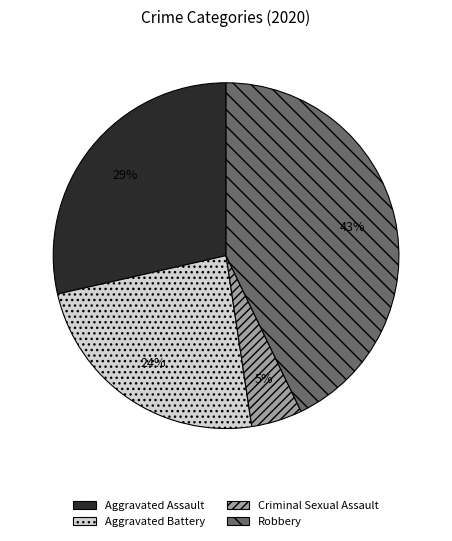

The Robbery slice represents 43% of the pie. True or false?

True